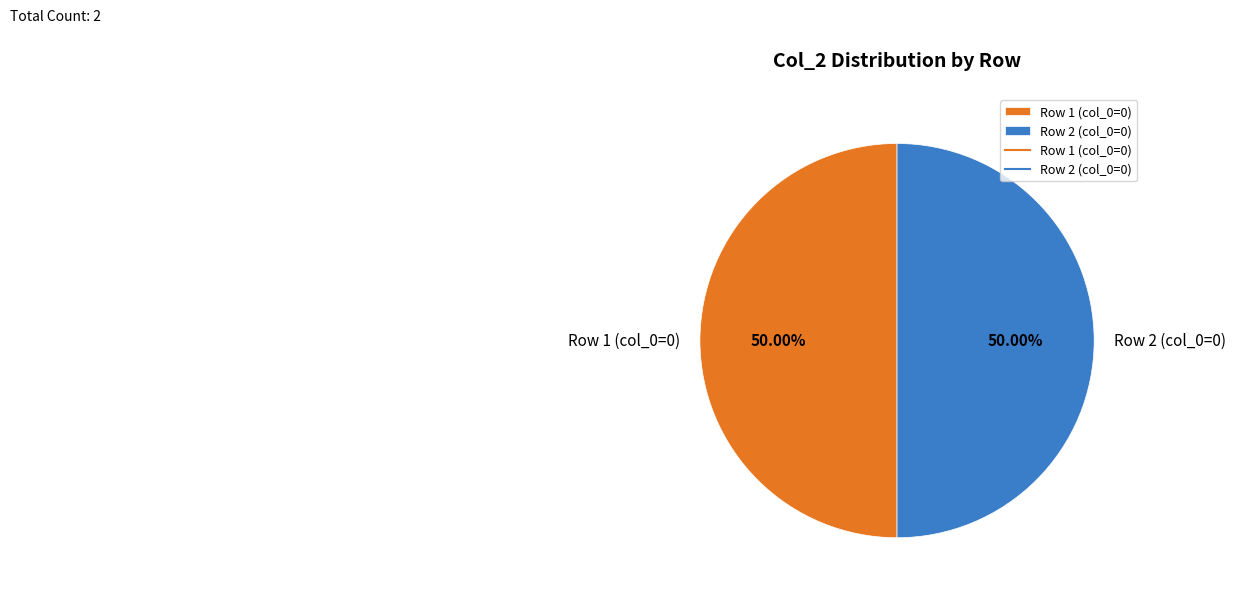

What is the ratio of the value at Row 2 (col_0=0) to the value at Row 1 (col_0=0)?

1.0